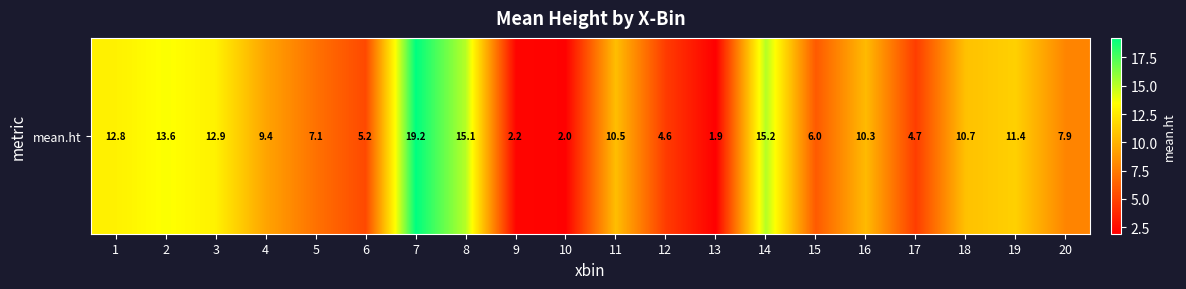

How many values are below 10?

10